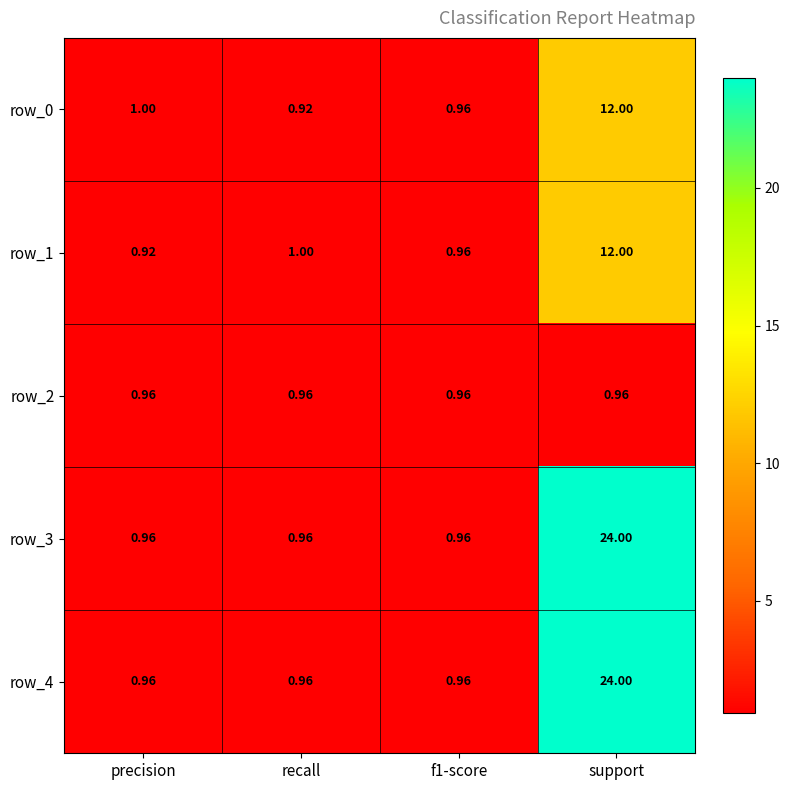

How many categories are shown in the chart?

4